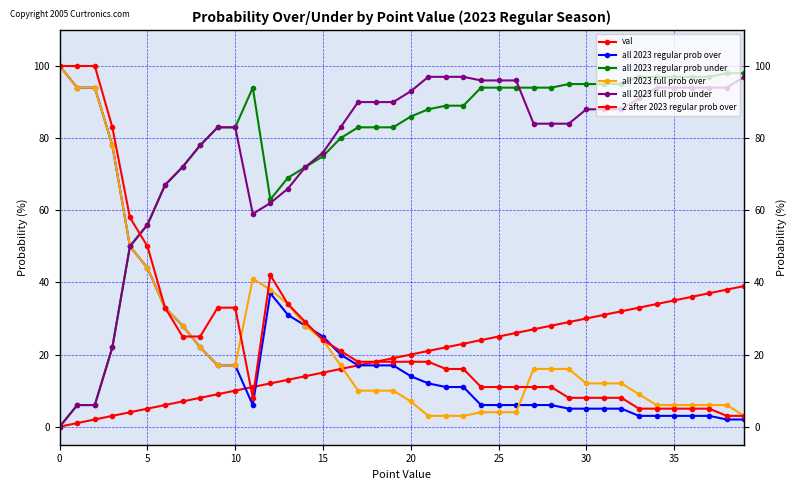

Reading left to right, what are all the values shown in this chart?

val: 0	1	2	3	4	5	6	7	8	9	10	11	12	13	14	15	16	17	18	19	20	21	22	23	24	25	26	27	28	29	30	31	32	33	34	35	36	37	38	39
all 2023 regular prob over: 100	94	94	78	50	44	33	28	22	17	17	6	37	31	28	25	20	17	17	17	14	12	11	11	6	6	6	6	6	5	5	5	5	3	3	3	3	3	2	2
all 2023 regular prob under: 0	6	6	22	50	56	67	72	78	83	83	94	63	69	72	75	80	83	83	83	86	88	89	89	94	94	94	94	94	95	95	95	95	97	97	97	97	97	98	98
all 2023 full prob over: 100	94	94	78	50	44	33	28	22	17	17	41	38	34	28	24	17	10	10	10	7	3	3	3	4	4	4	16	16	16	12	12	12	9	6	6	6	6	6	3
all 2023 full prob under: 0	6	6	22	50	56	67	72	78	83	83	59	62	66	72	76	83	90	90	90	93	97	97	97	96	96	96	84	84	84	88	88	88	91	94	94	94	94	94	97
2 after 2023 regular prob over: 100	100	100	83	58	50	33	25	25	33	33	8	42	34	29	24	21	18	18	18	18	18	16	16	11	11	11	11	11	8	8	8	8	5	5	5	5	5	3	3